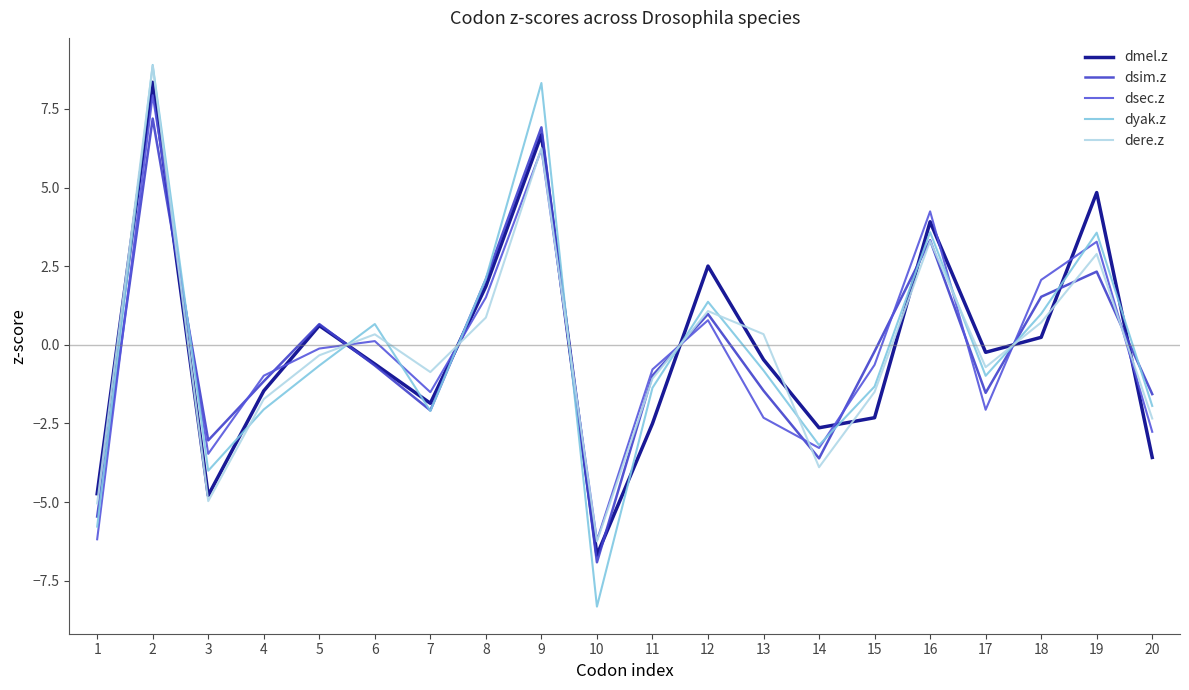

Which series has the largest range (max minus min)?

dyak.z